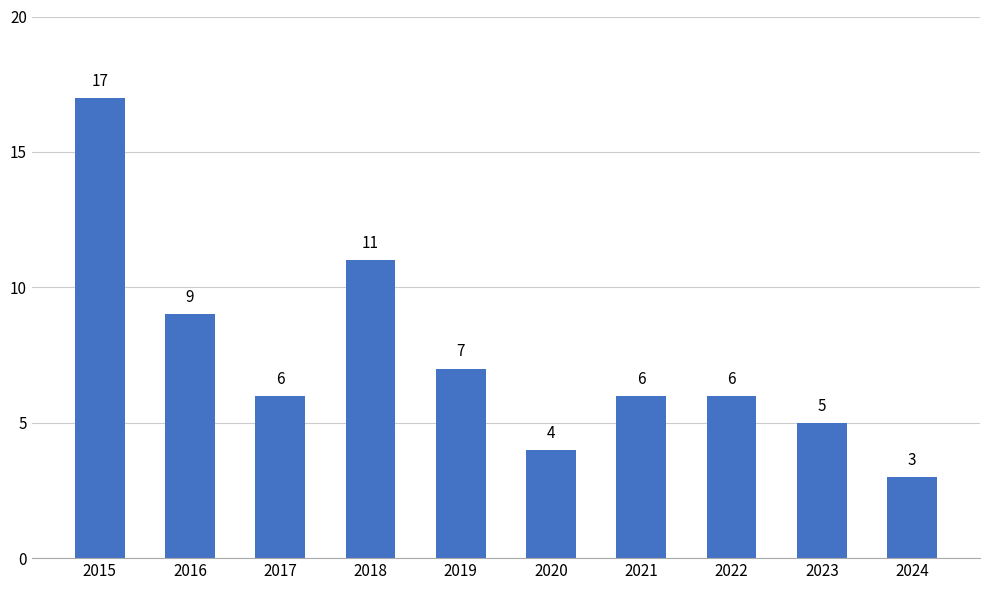

What is the smallest value displayed?

3